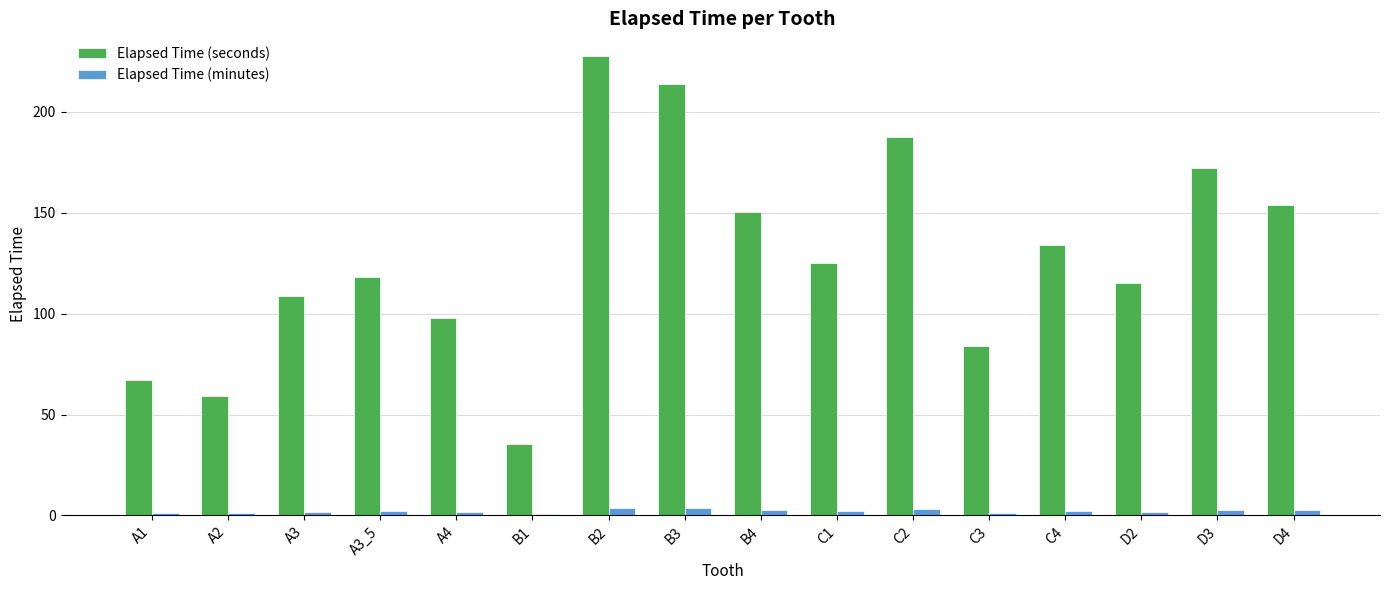

What is the sum of all Elapsed Time (minutes) values?

34.2